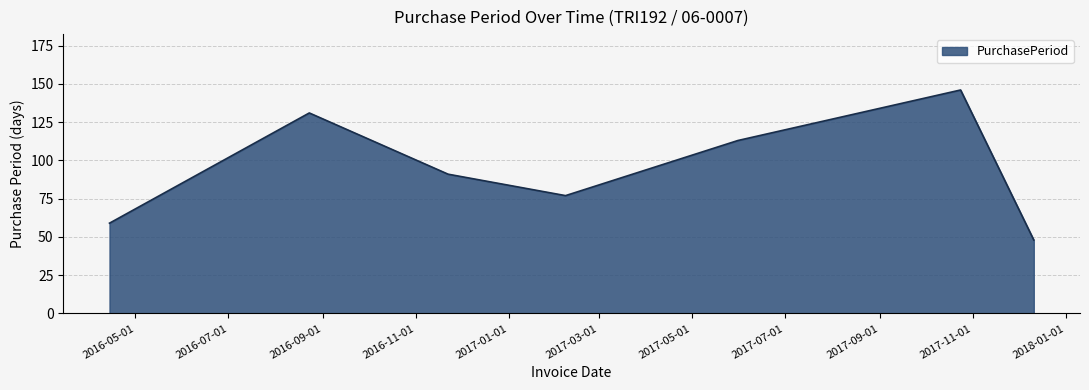

True or false: the data has more than 2 interior local peaks.

False